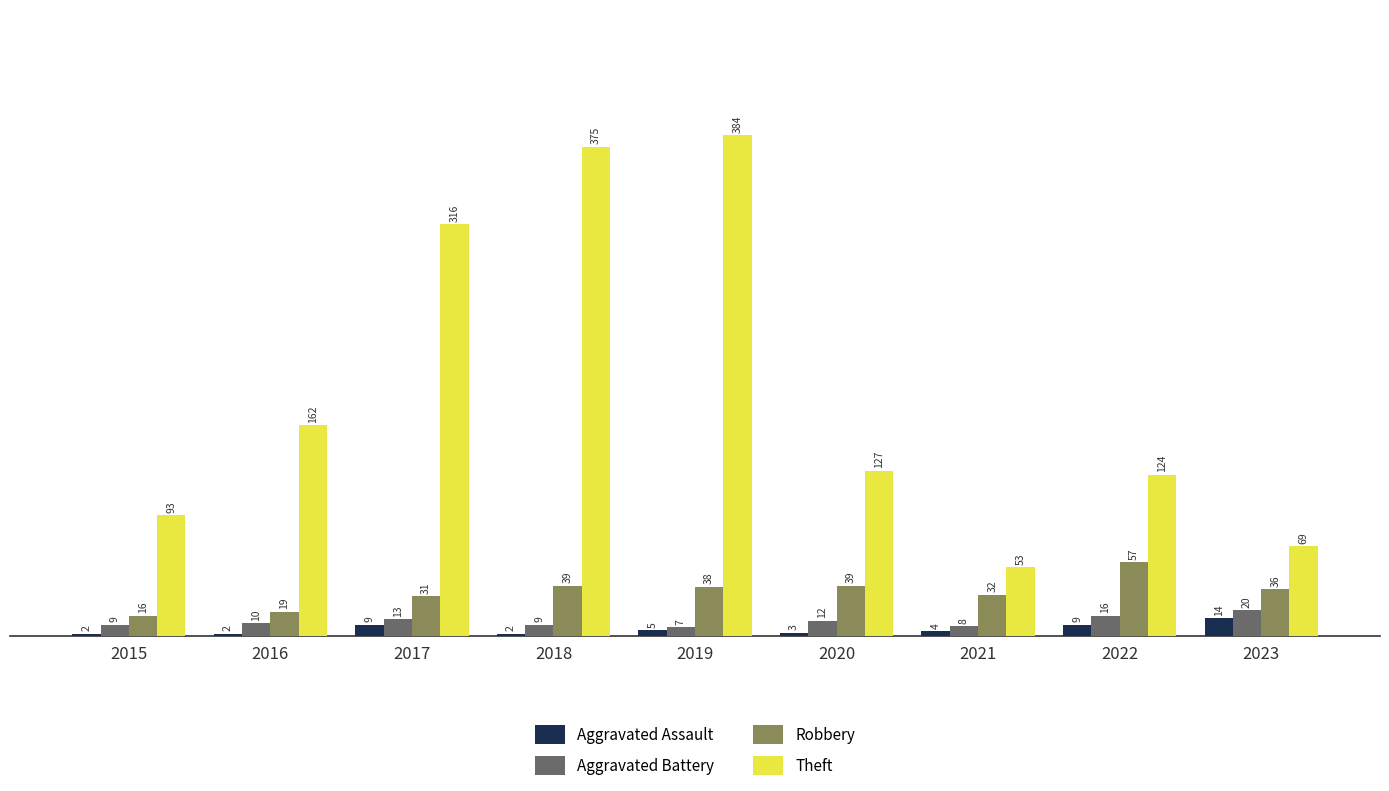

At 2016, list the series in order from largest to smallest.

Theft, Robbery, Aggravated Battery, Aggravated Assault